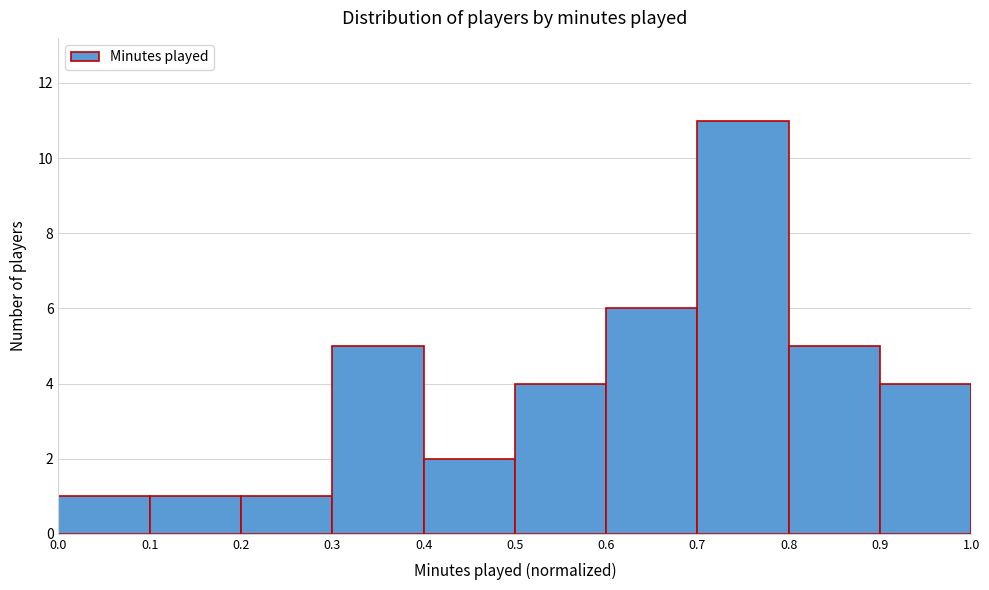

Which range on the x-axis has the tallest bar?

0.7 to 0.8